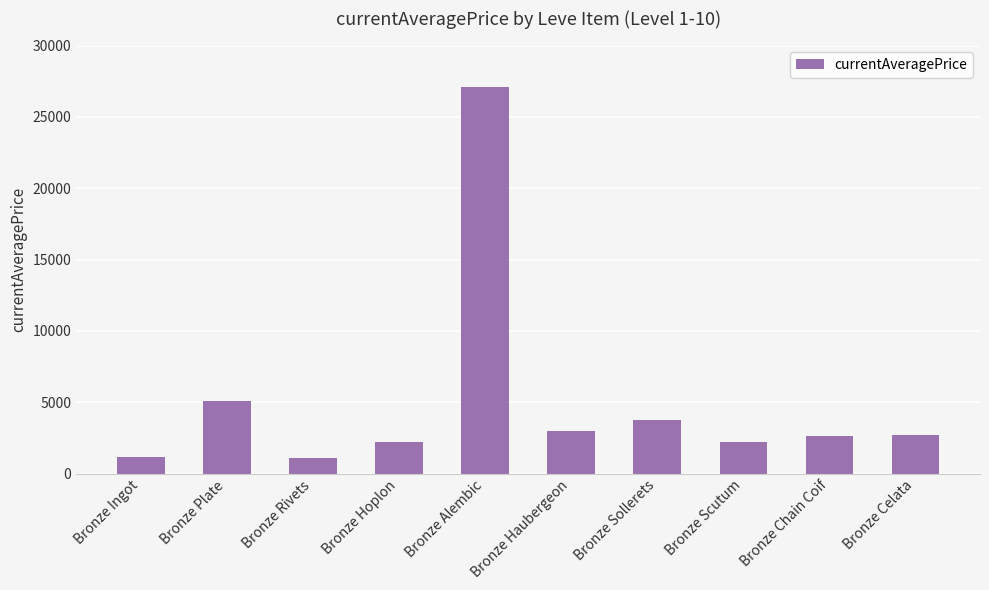

What is the smallest value displayed?

1099.8